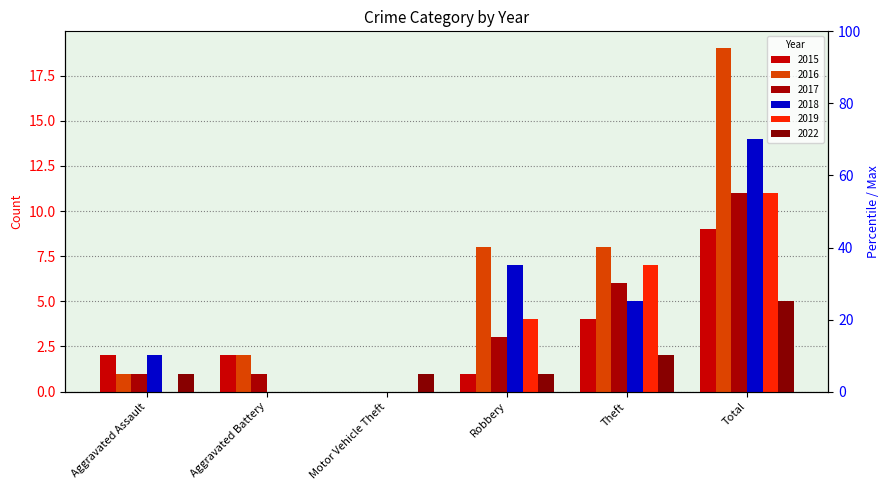

What is the greatest value displayed?

19